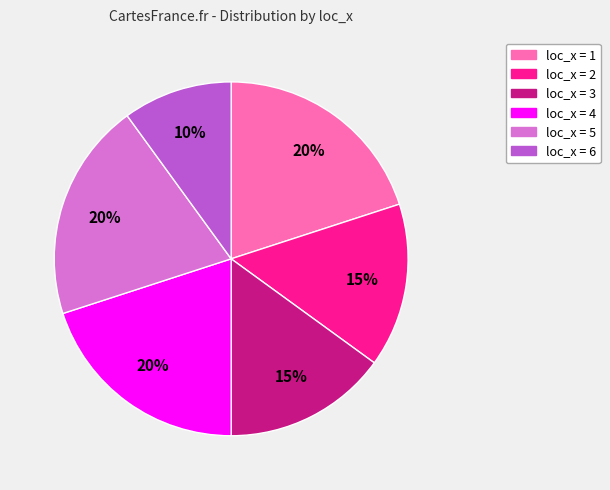

To the nearest percent, what is the average slice percentage?

17%